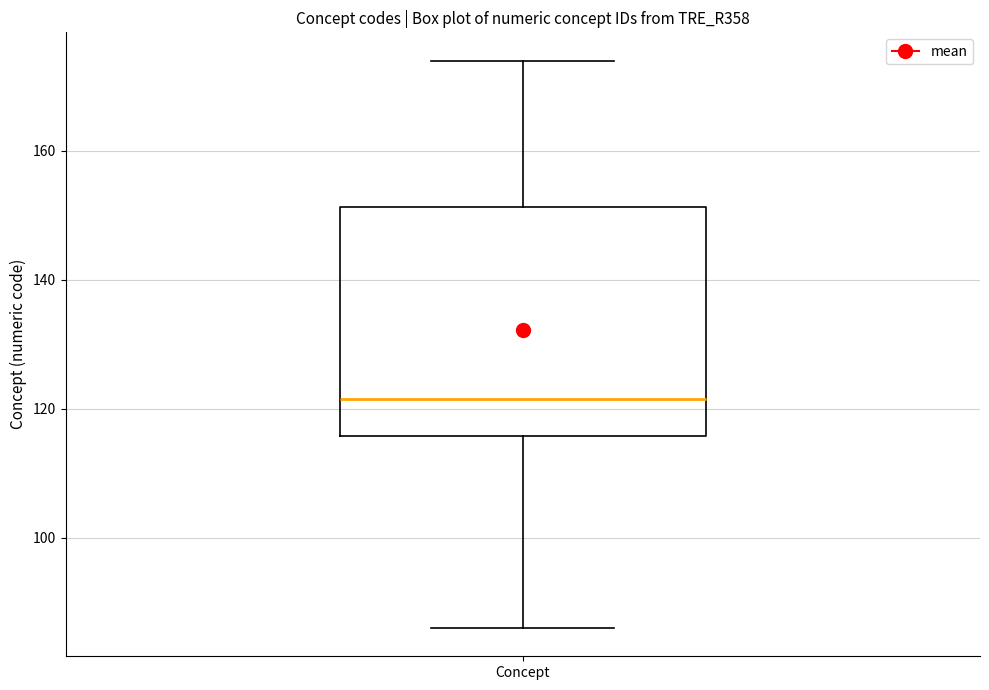

Transcribe this box plot: give where the median line is, the range the box spans, and where the two whiskers end, as read against the y-axis. The values are not printed on the chart, so give them approximately, as read against the axis.

median 122, box 116 to 152, whiskers 86 to 174